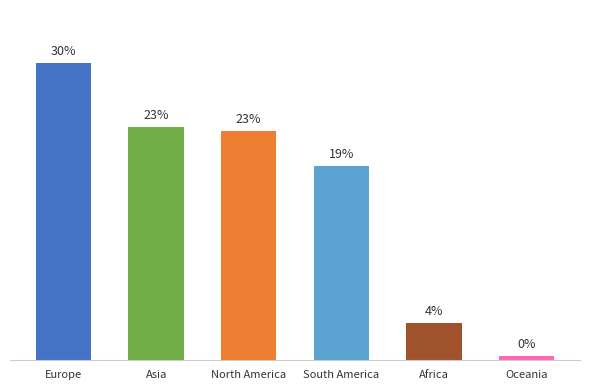

What is the ratio of the value at North America to the value at South America?

1.2